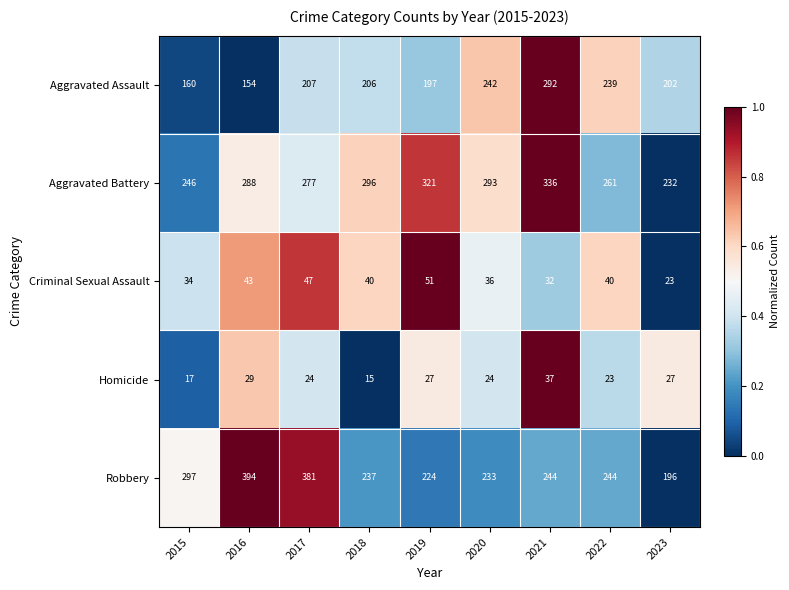

At which label is Robbery closest to 295?

2015